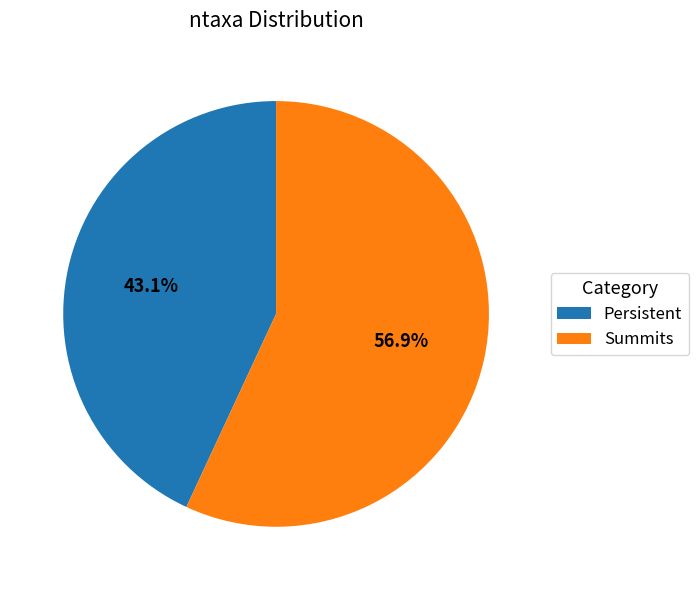

What is the ratio of the value at Summits to the value at Persistent?

1.3